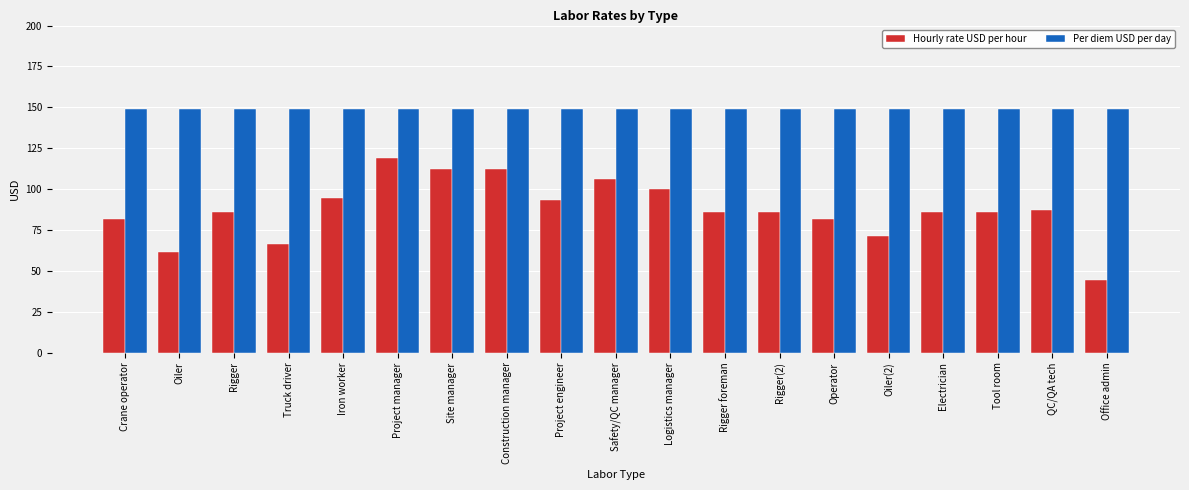

What is the difference between the maximum and minimum values in the Hourly rate USD per hour series?

74.4